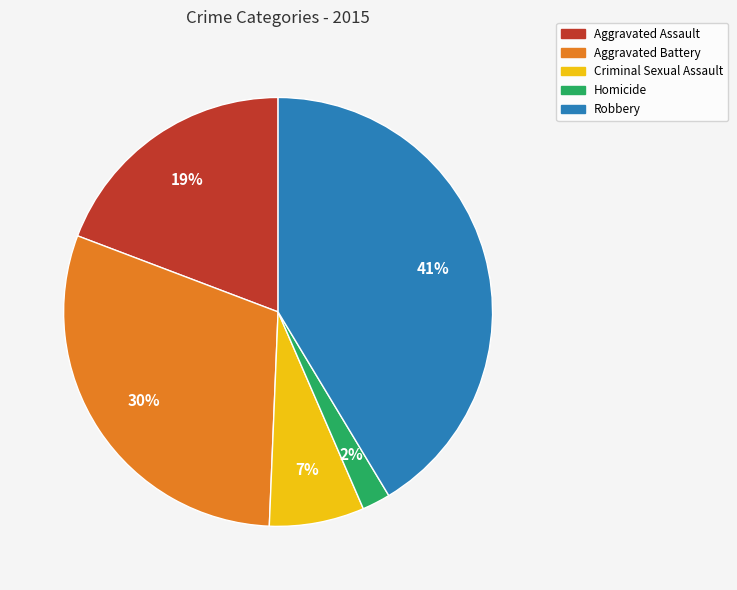

What is the smallest slice in the pie chart?

Homicide